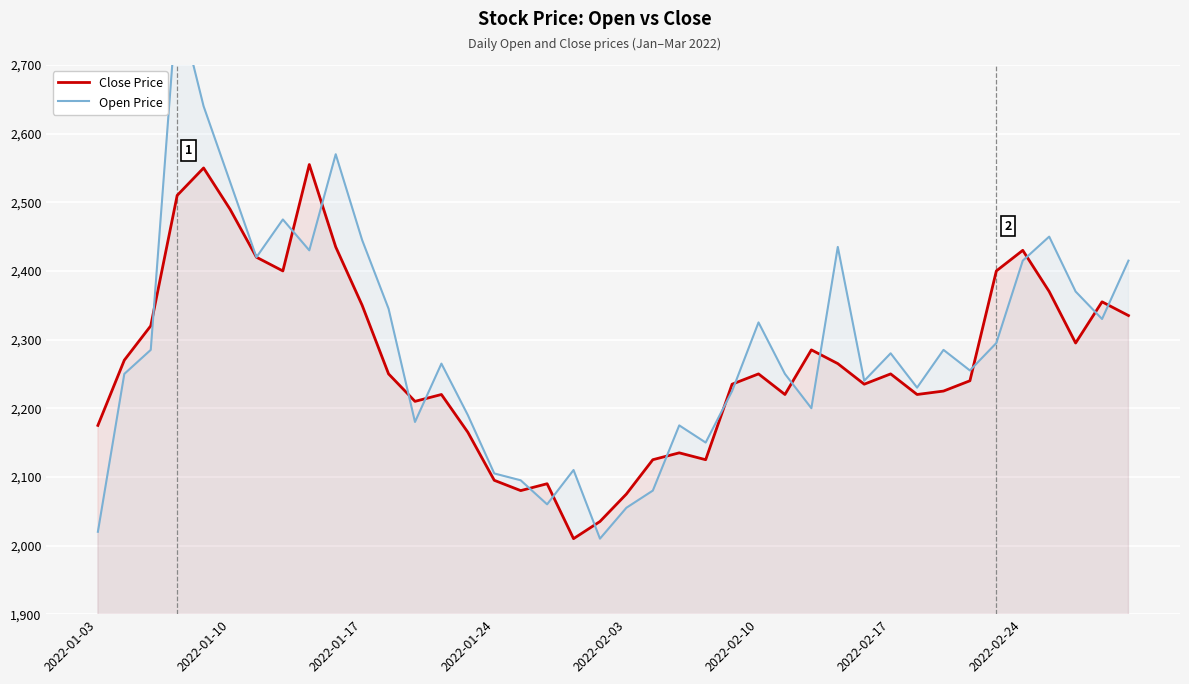

What is the greatest value displayed?

2795